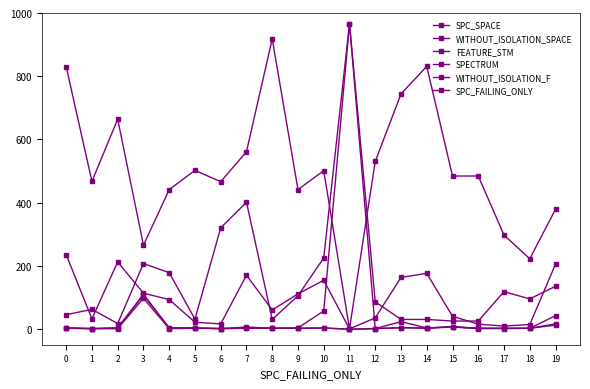

True or false: SPECTRUM has a value of 57 at 10.

True